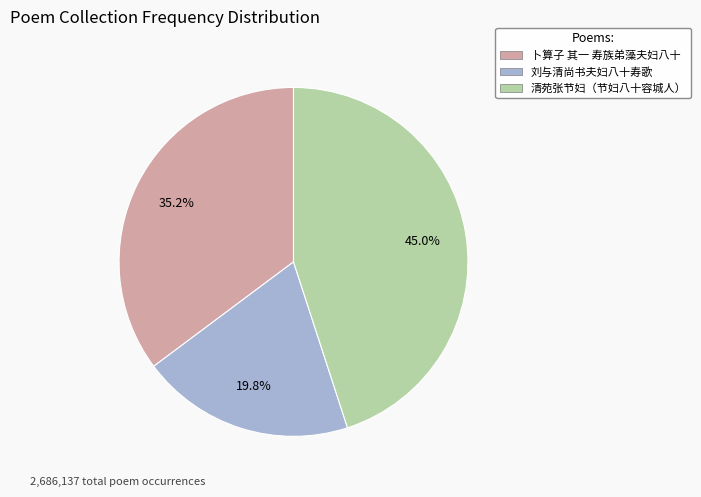

How many segments does this pie chart have?

3